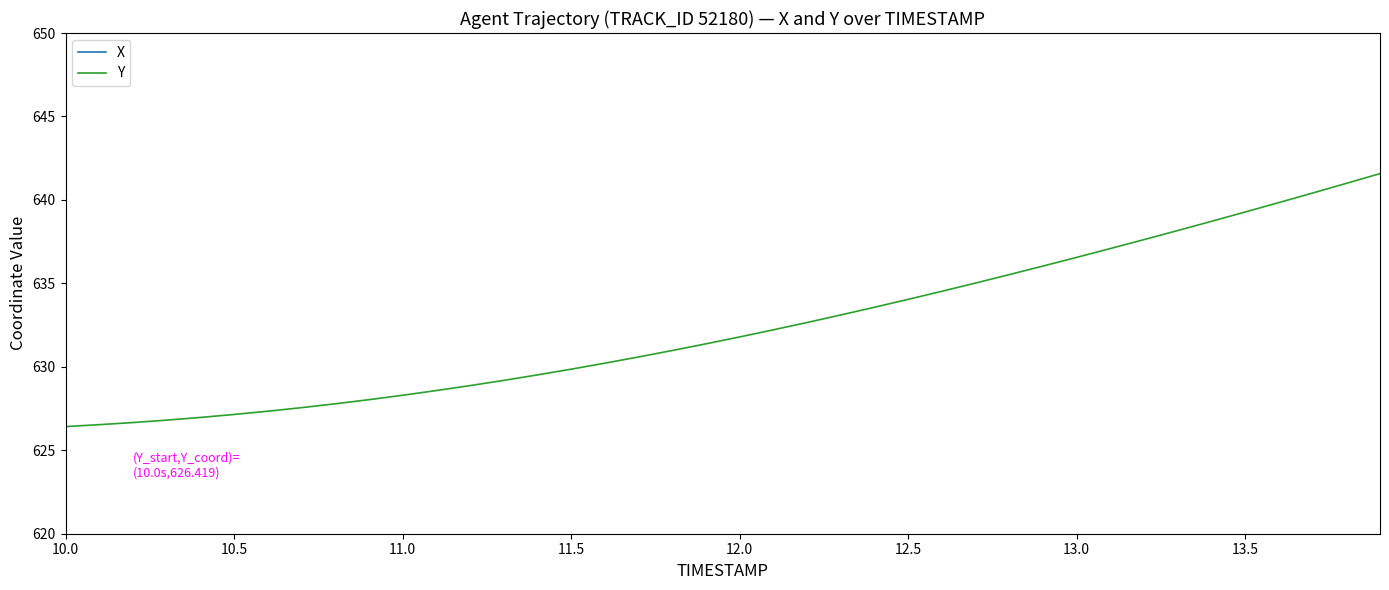

What is the average value of the X series?

1821.5